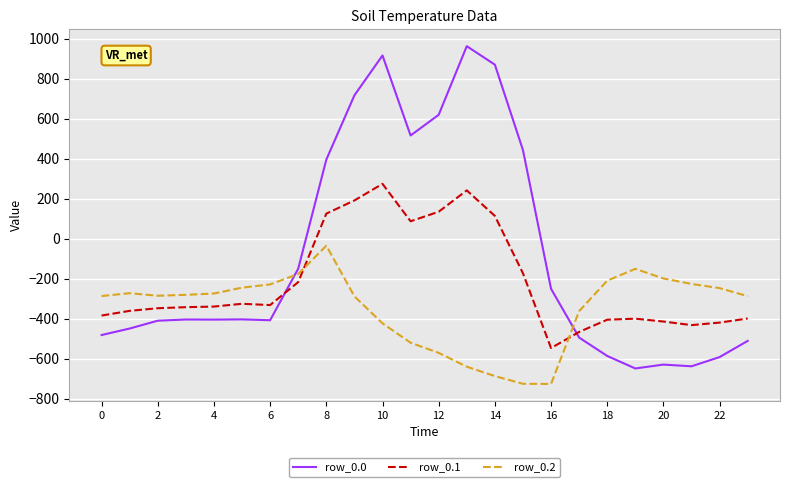

Which series has the largest range (max minus min)?

row_0.0